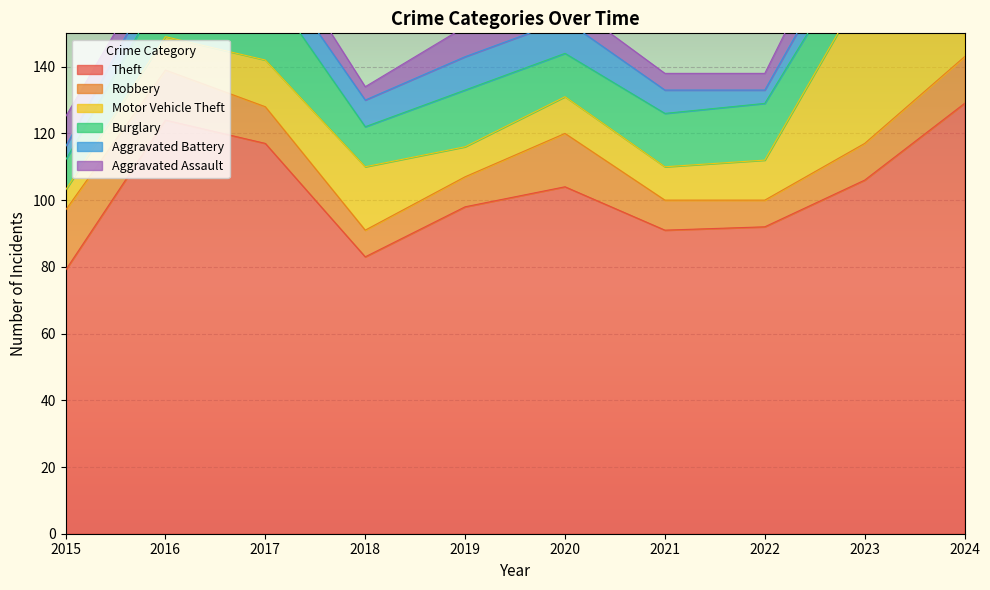

Where do Aggravated Battery and Motor Vehicle Theft first cross each other?

2018 and 2019